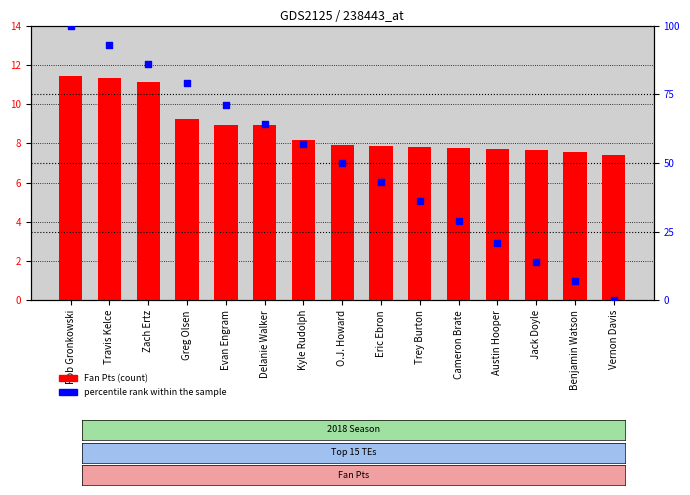

Which series has the largest total across all categories?

percentile rank within the sample